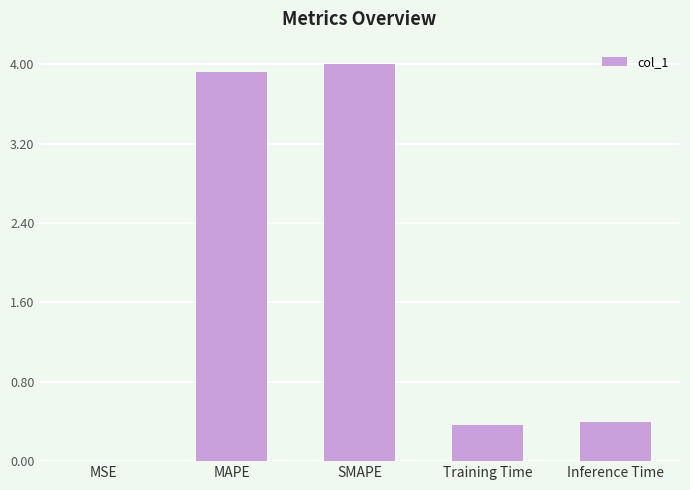

Read the value at Training Time.

0.4